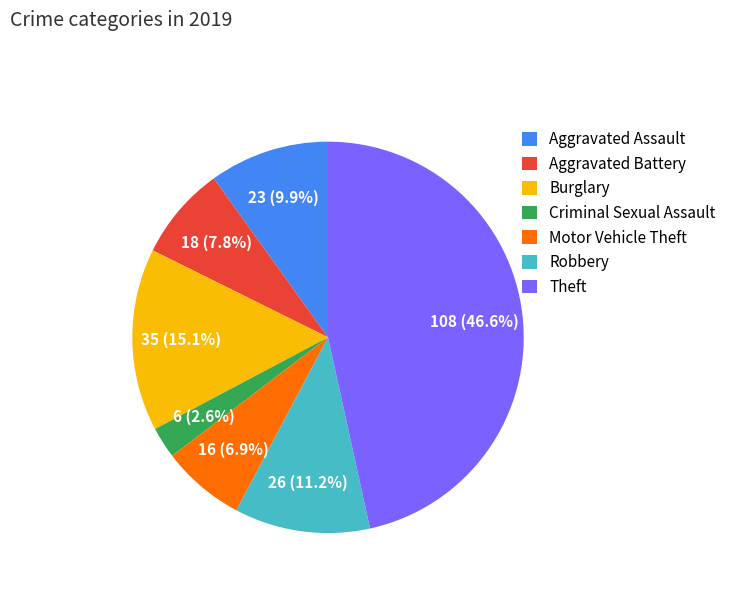

Is there a majority slice in this chart?

No